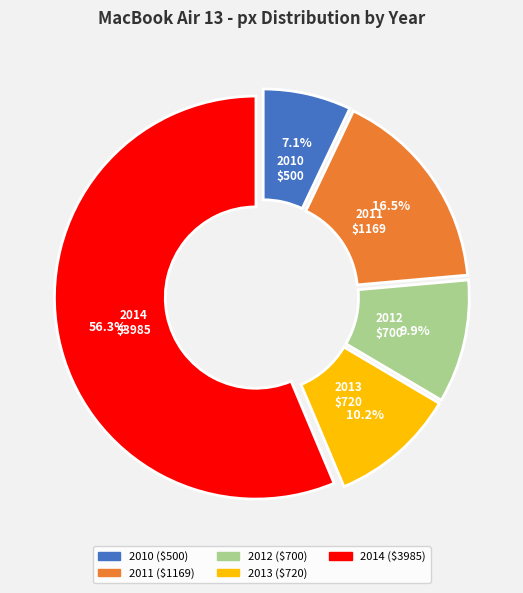

To the nearest percent, what portion does 2013 represent?

10%